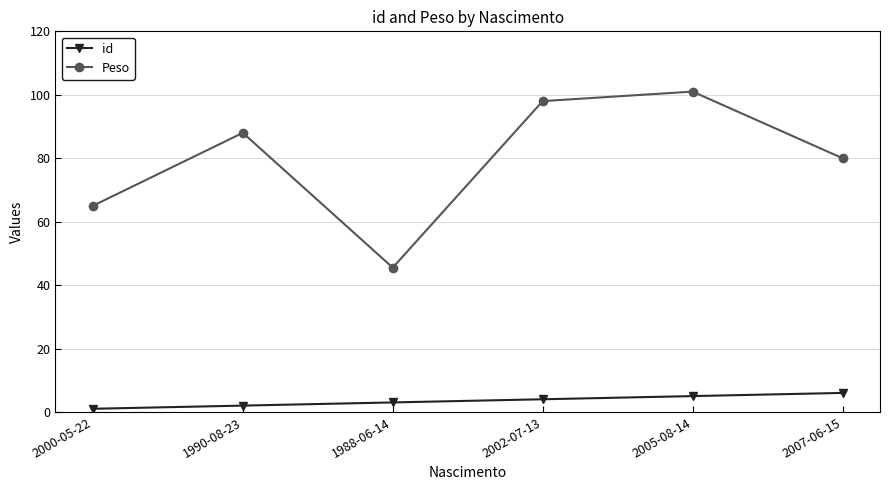

What is the difference between the maximum and minimum values in the id series?

5.0